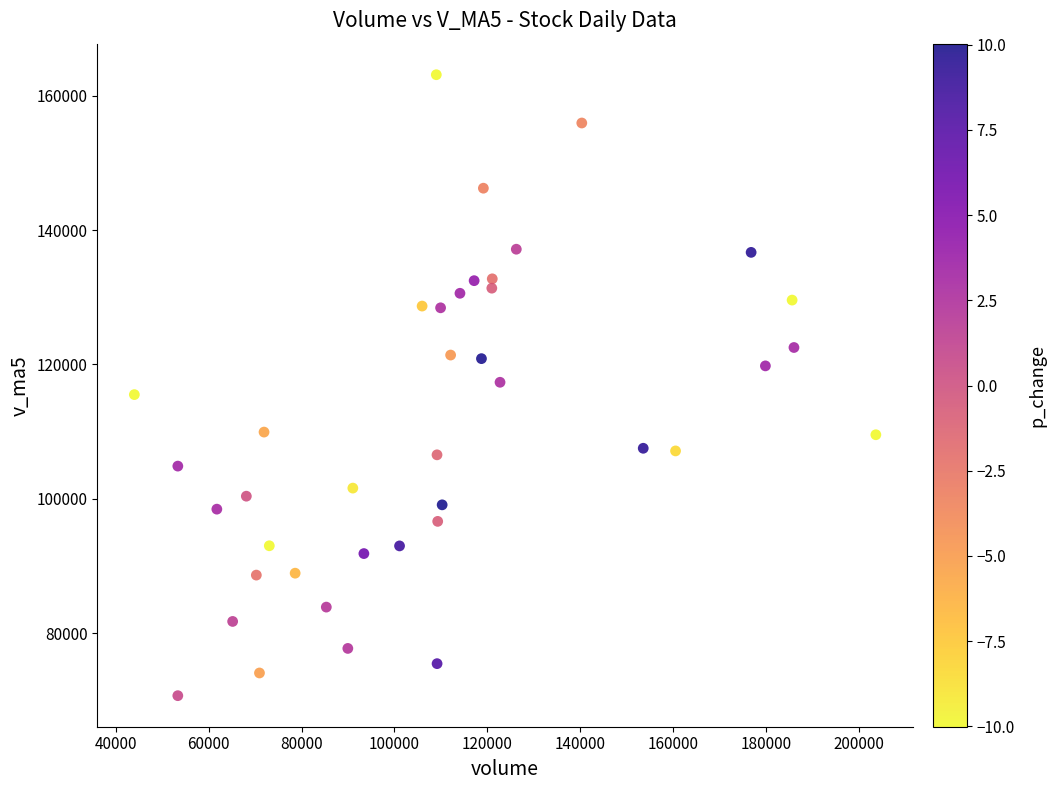

What is the range of X values (max minus min)?

159663.6